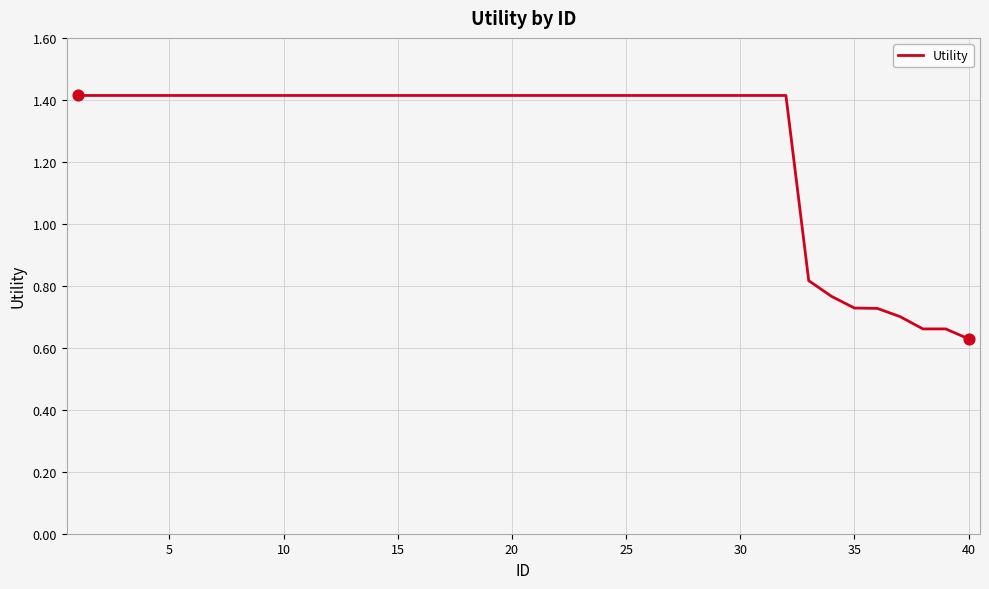

What is the maximum value shown in the chart?

1.4